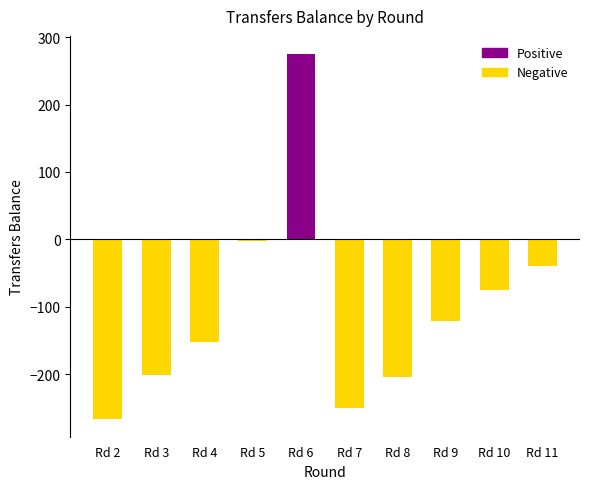

True or false: the data shows -205 at Rd 8.

True